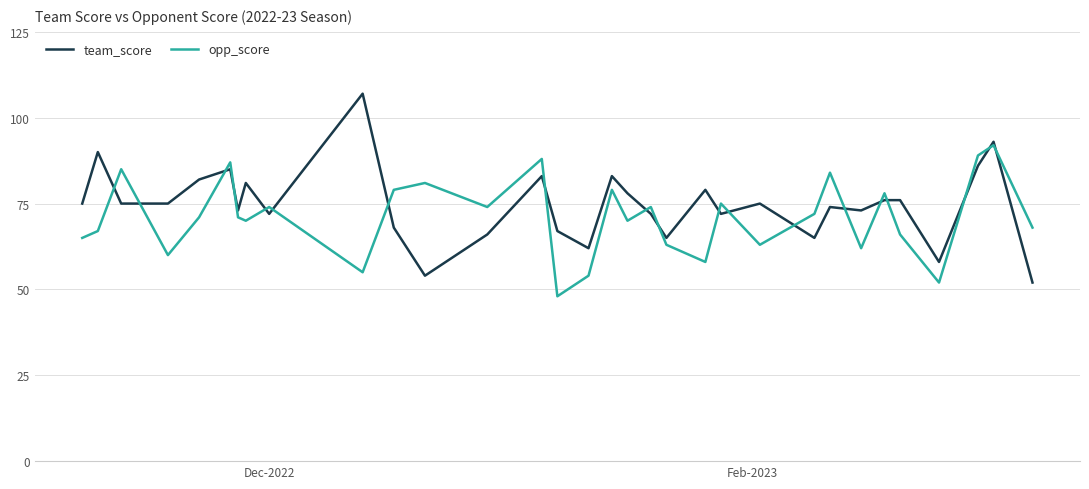

What is the maximum value shown in the chart?

107